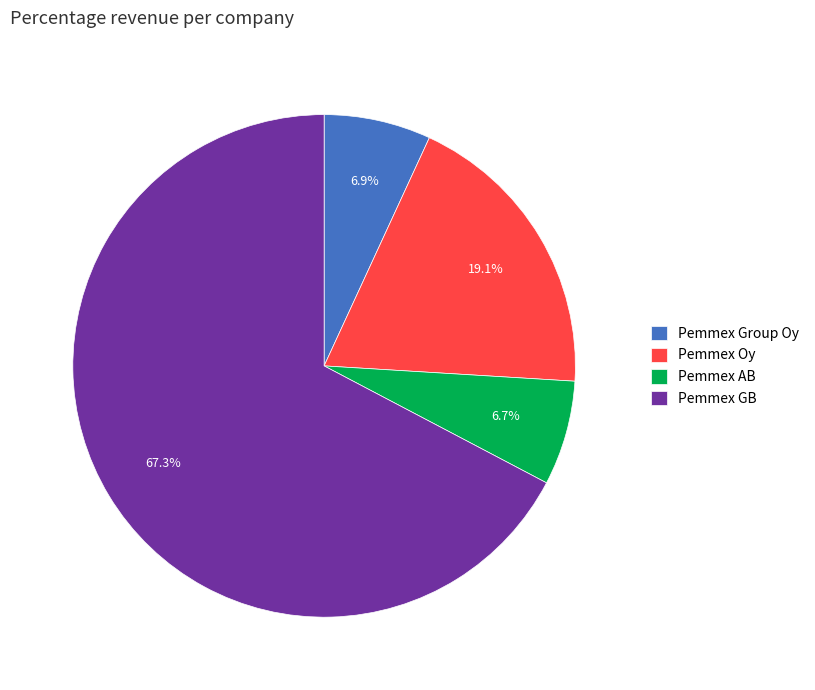

True or false: Pemmex Oy accounts for 19% of the total.

True